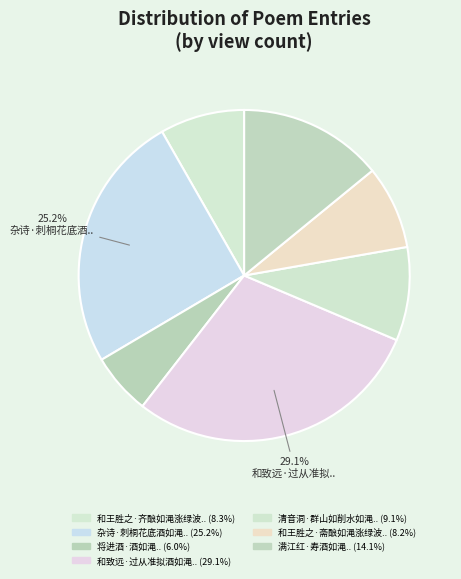

Rank the categories by value from lowest to highest.

将进酒·酒如渑, 和王胜之·斋酿如渑涨绿波, 和王胜之·齐酿如渑涨绿波, 清音洞·群山如削水如渑, 满江红·寿酒如渑, 杂诗·刺桐花底酒如渑, 和致远·过从准拟酒如渑